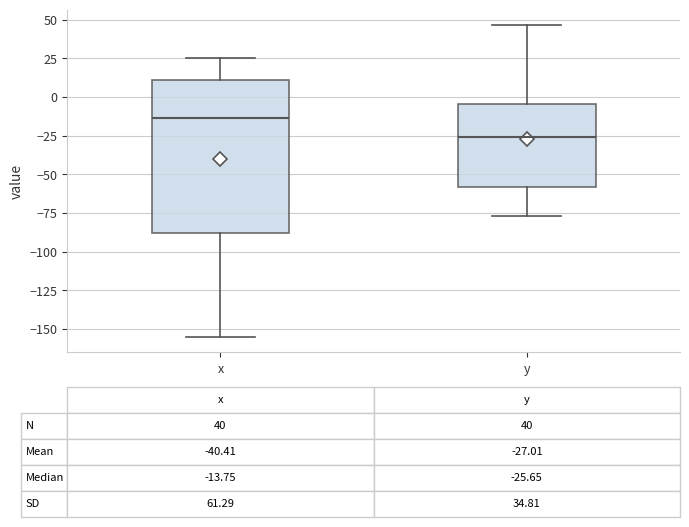

Which box's median line is the highest?

x